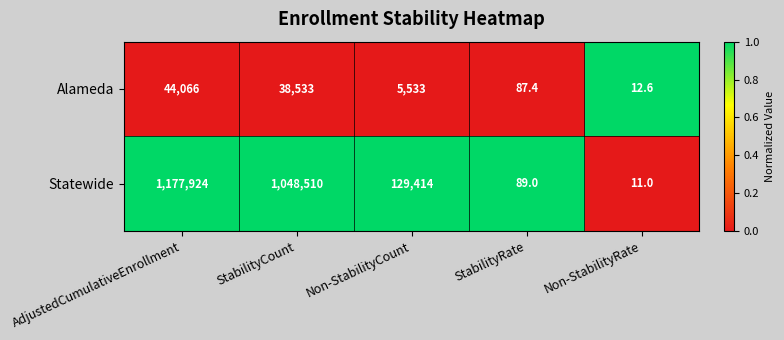

Rank the series at StabilityCount from lowest to highest value.

Alameda, Statewide